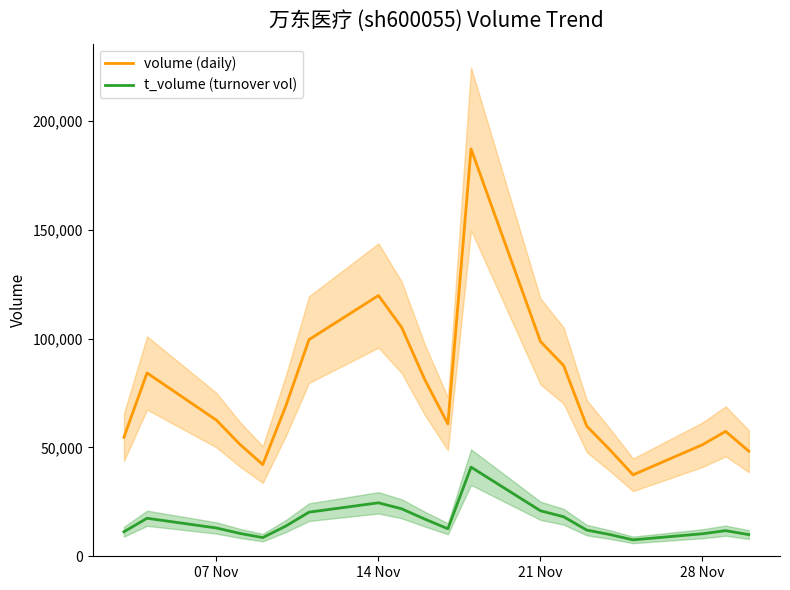

What is the approximate value of t_volume (turnover vol) at 21 Nov, to the nearest 50?

20900